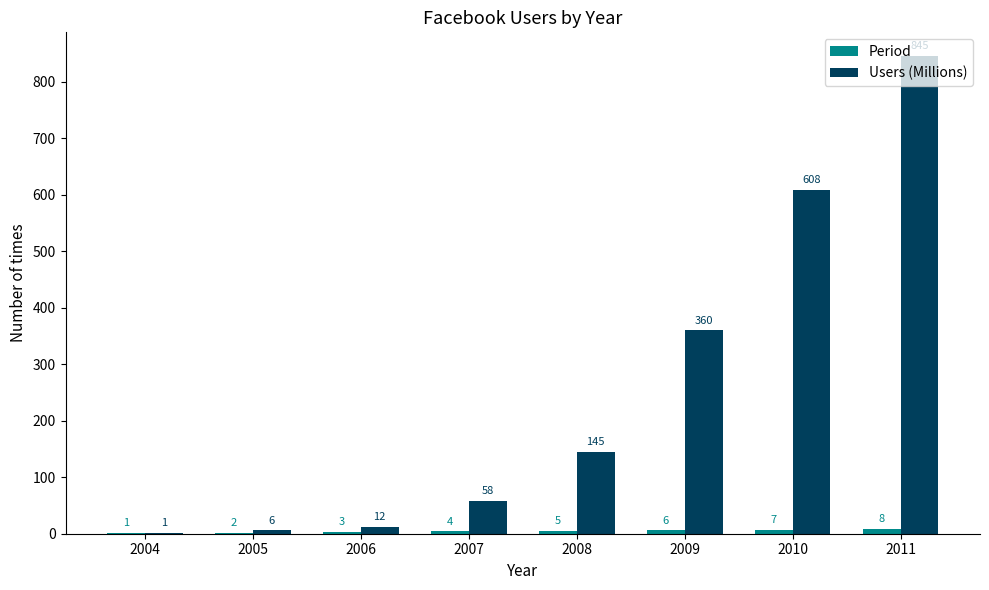

What is the sum of all Users (Millions) values?

2035